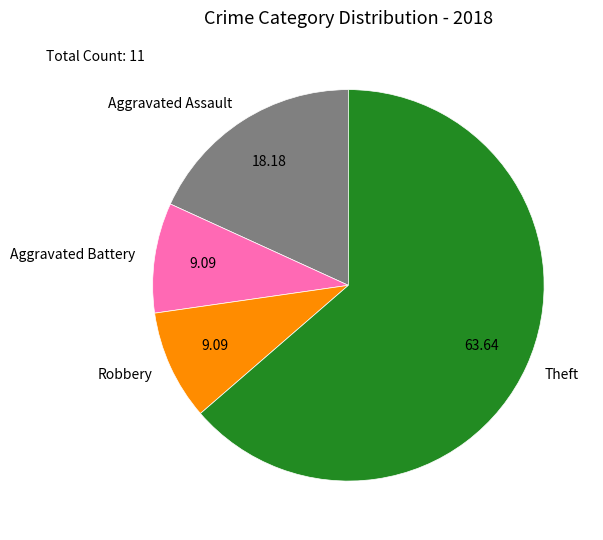

What is the largest slice in the pie chart?

Theft